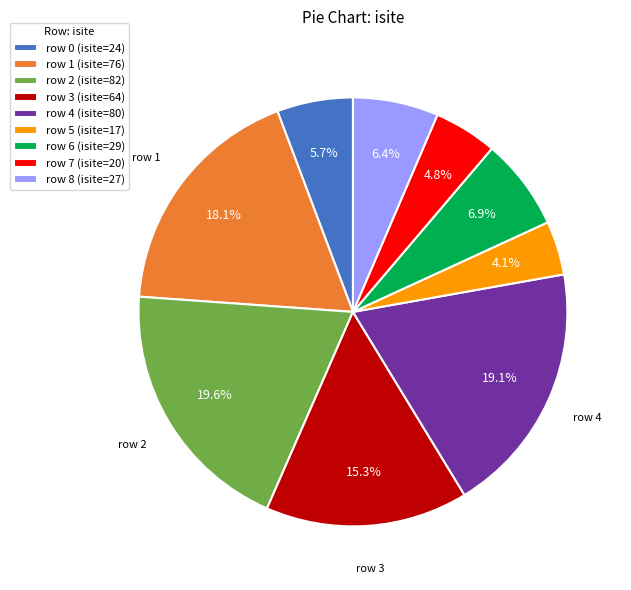

Is the sum of row 8 (isite=27) and row 2 (isite=82) greater than half?

No